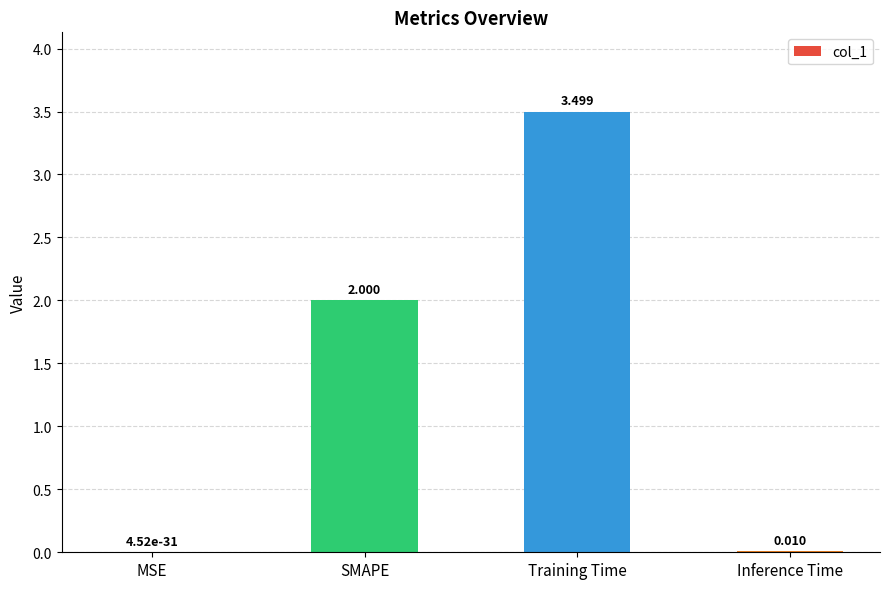

How many series are shown in this chart?

1